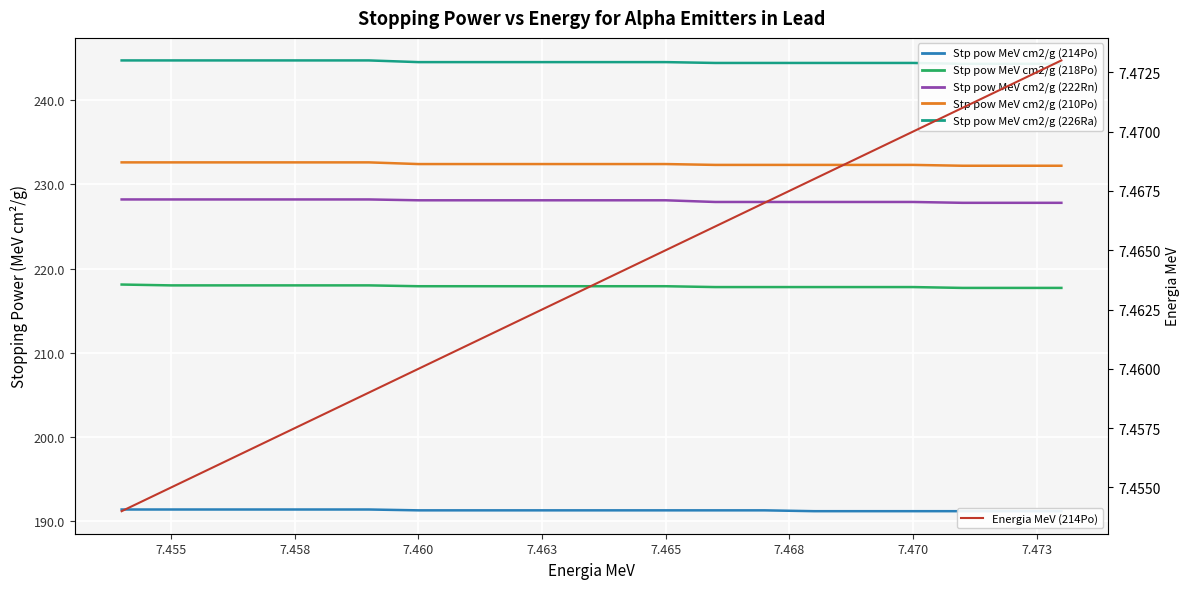

Which series has the largest range (max minus min)?

Stp pow MeV cm2/g (218Po)